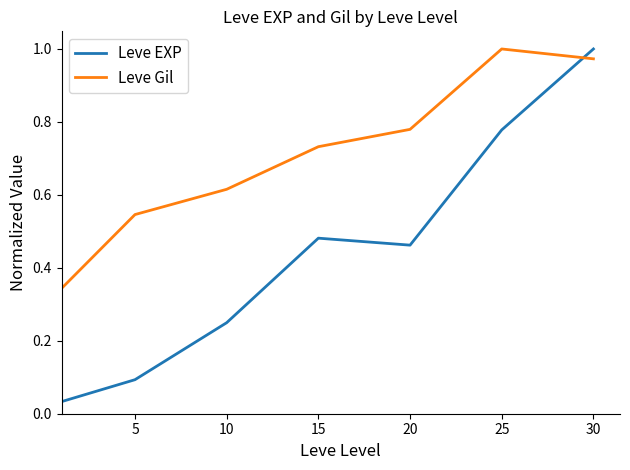

Which series has the largest total across all categories?

Leve Gil